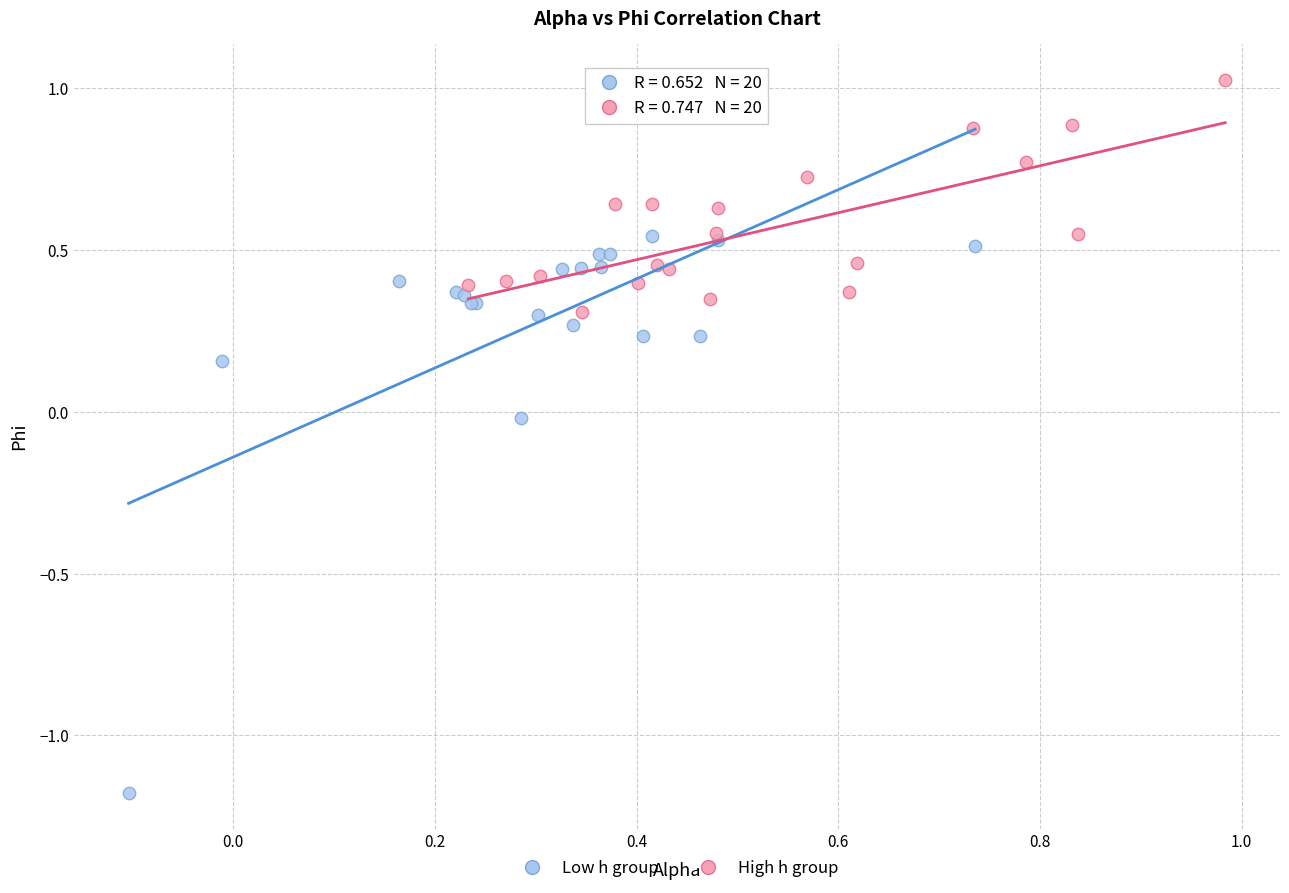

What are all the series names shown in the legend?

Low h group, High h group